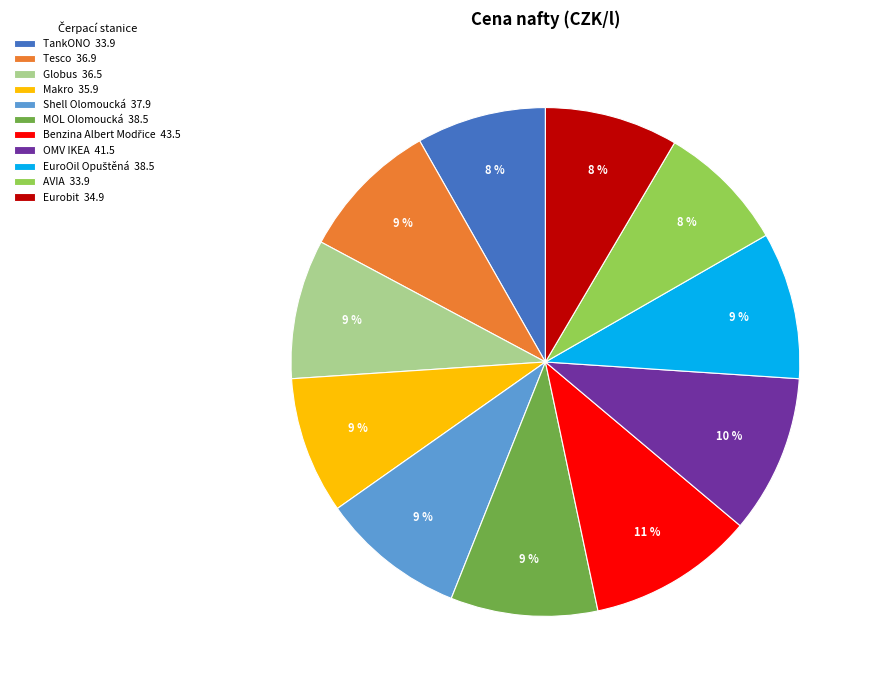

Approximately how many times larger is the value at TankONO 33.9 compared to OMV IKEA 41.5?

0.8